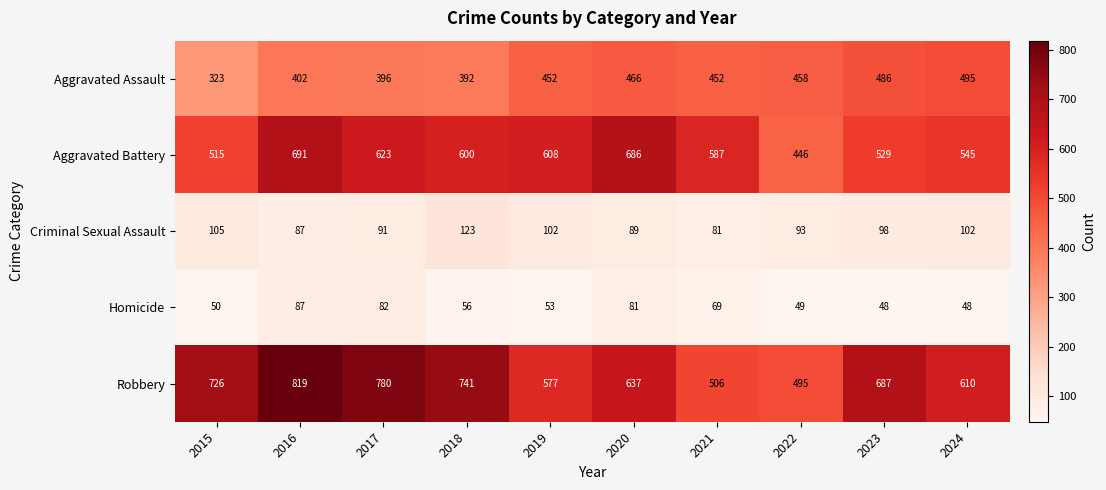

What is the difference between the highest and lowest values at 2021?

518